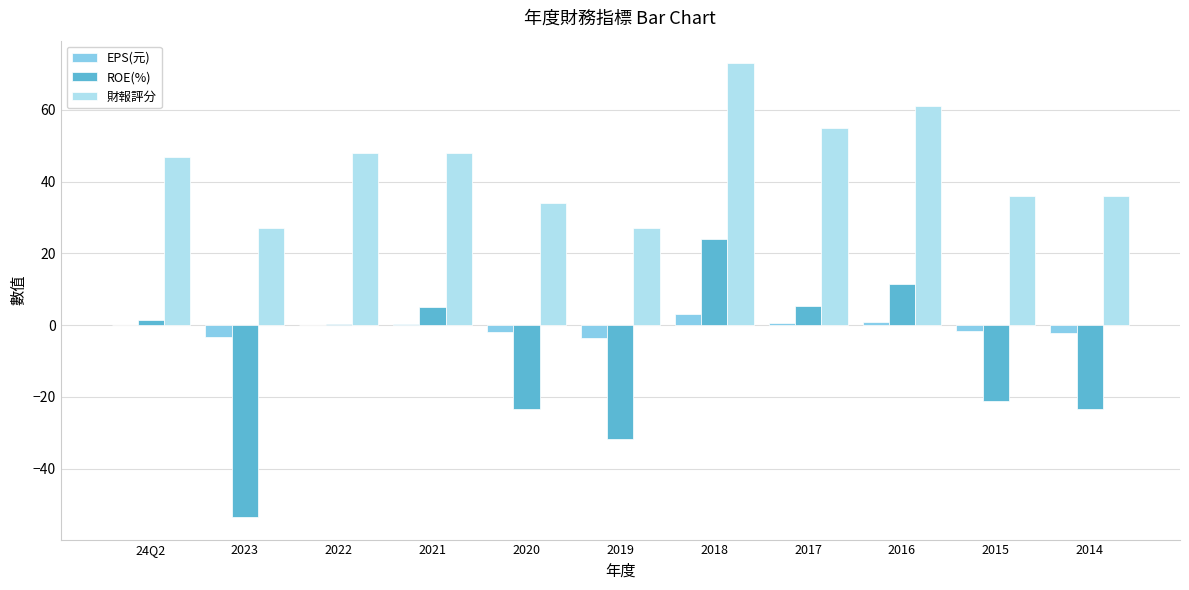

How many data points does each series have?

11